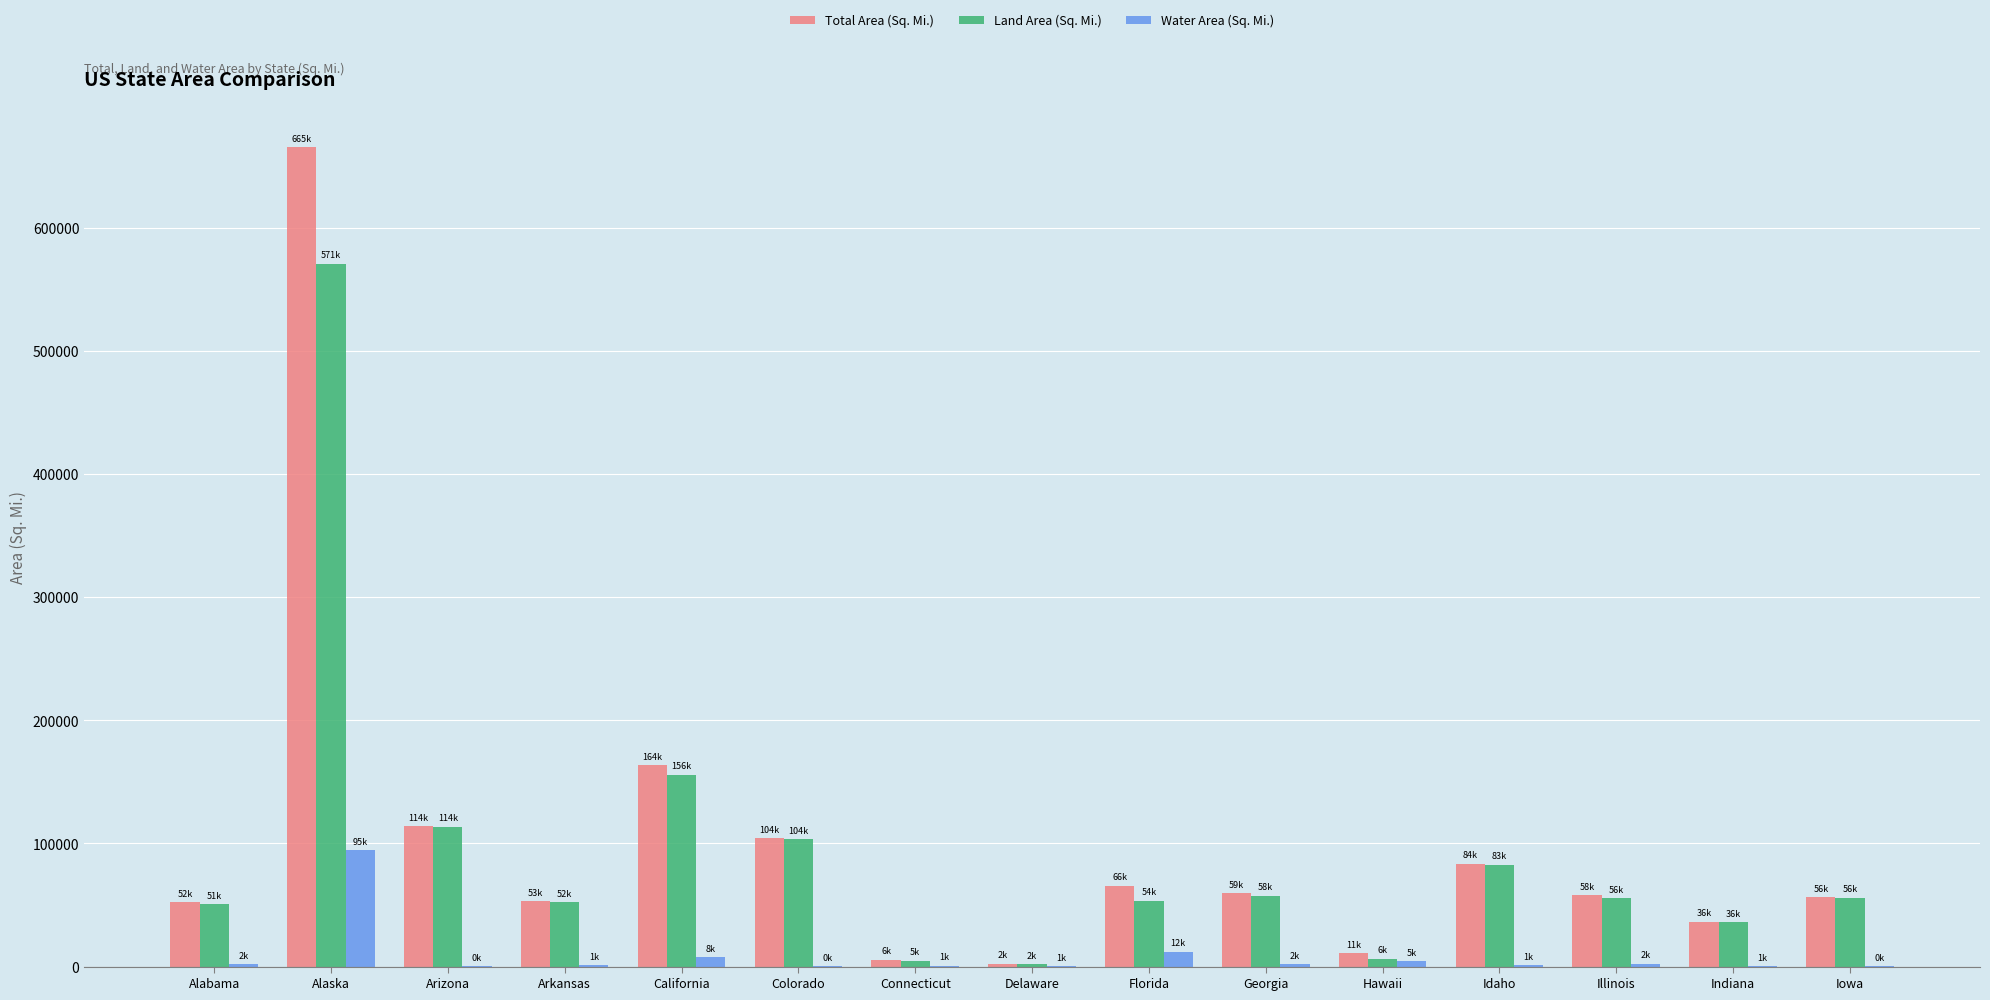

At which category is the sum across all series the highest?

Alaska